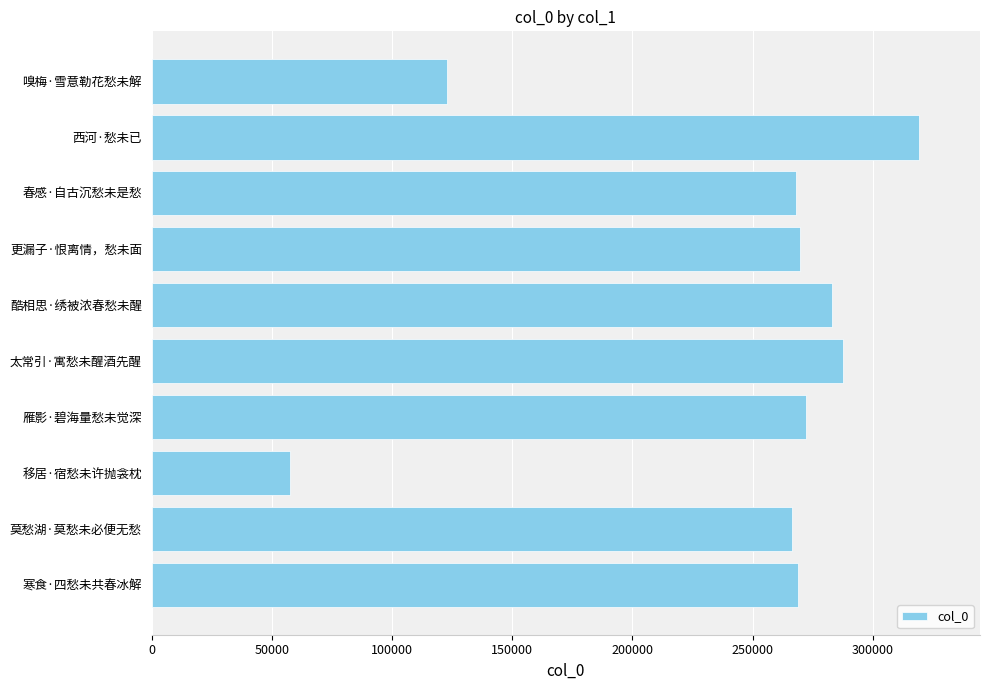

Are the bars horizontal?

Yes